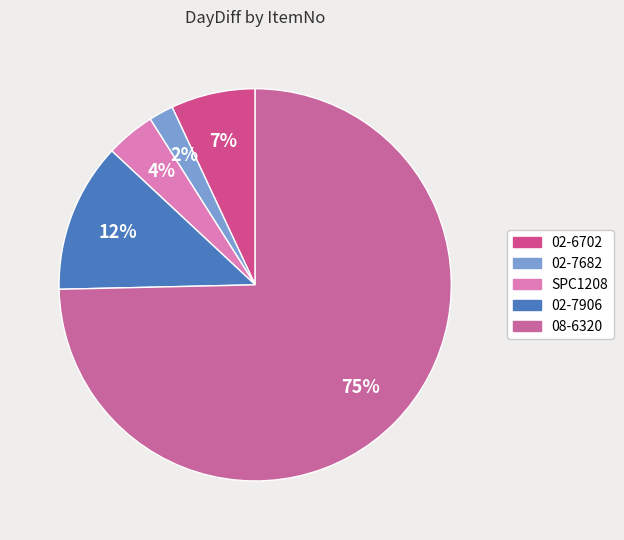

Rank the categories by value from lowest to highest.

02-7682, SPC1208, 02-6702, 02-7906, 08-6320